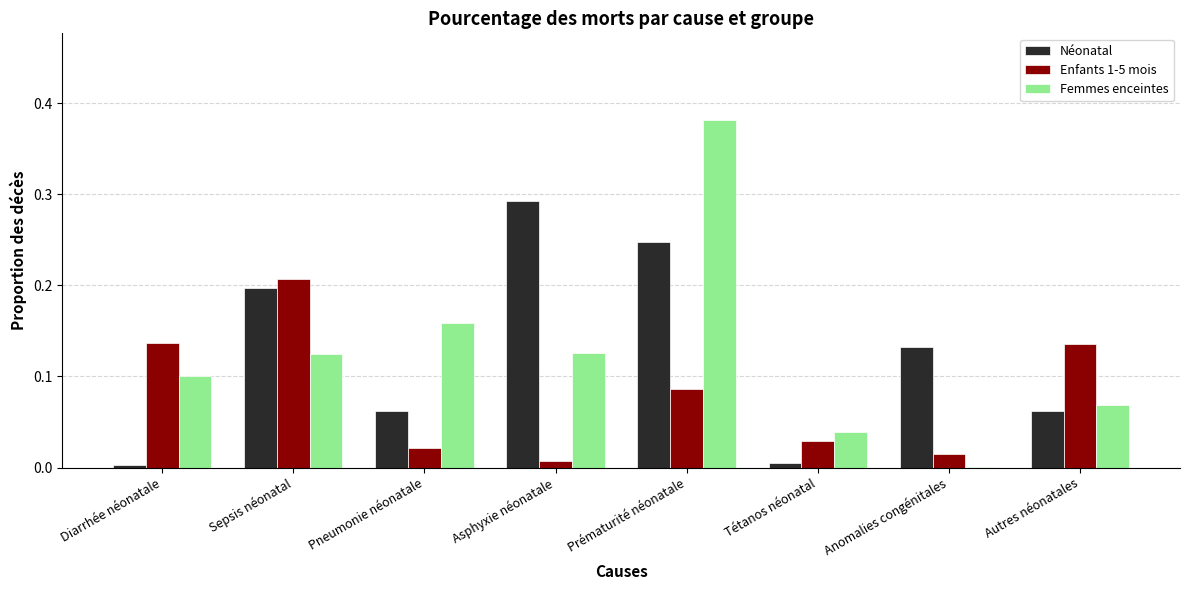

At which category does the chart reach its peak across all series?

Prématurité néonatale